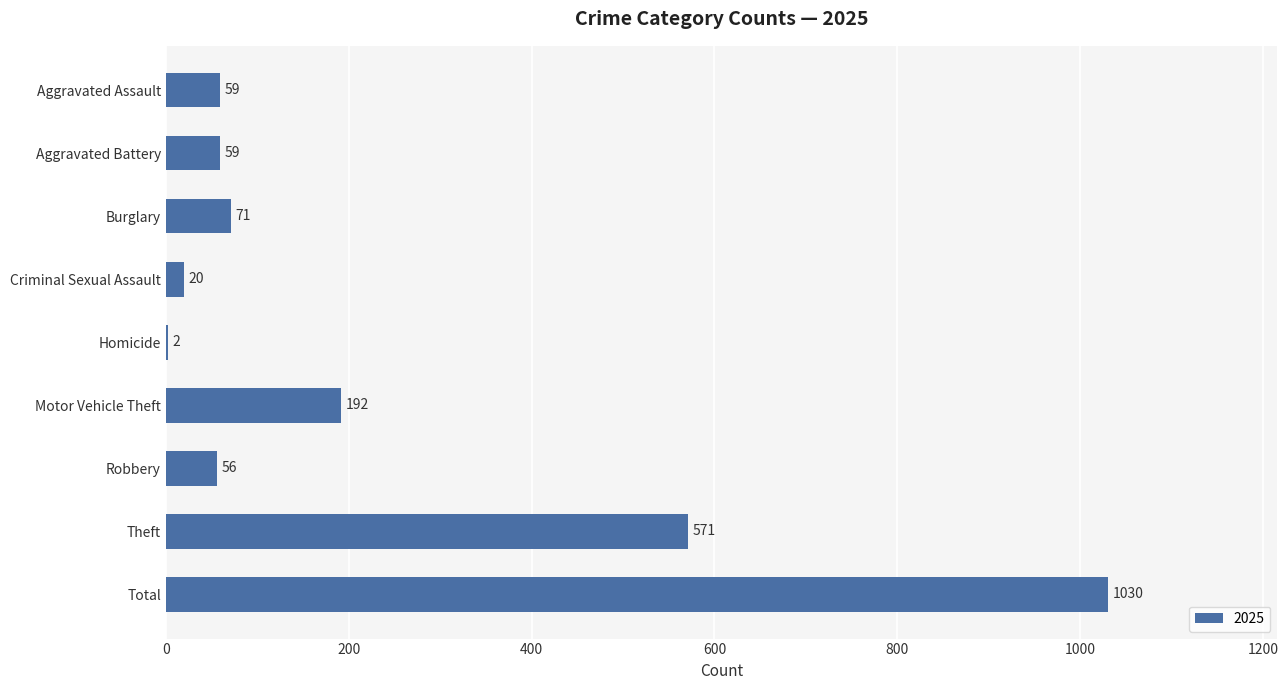

How many categories are shown in the chart?

9